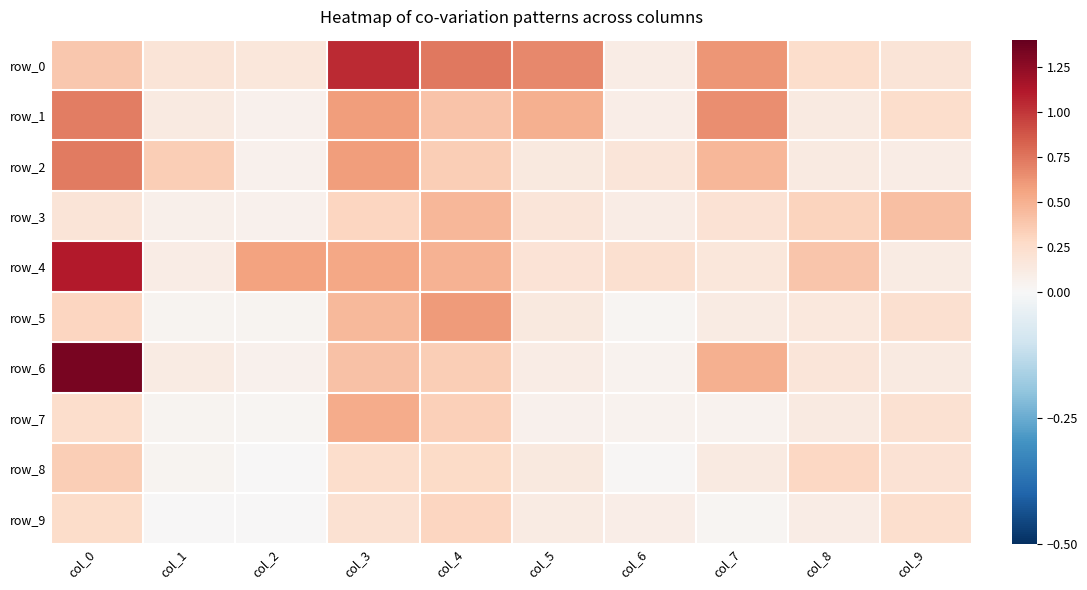

What is the difference between the maximum and minimum values in the row_7 series?

0.5